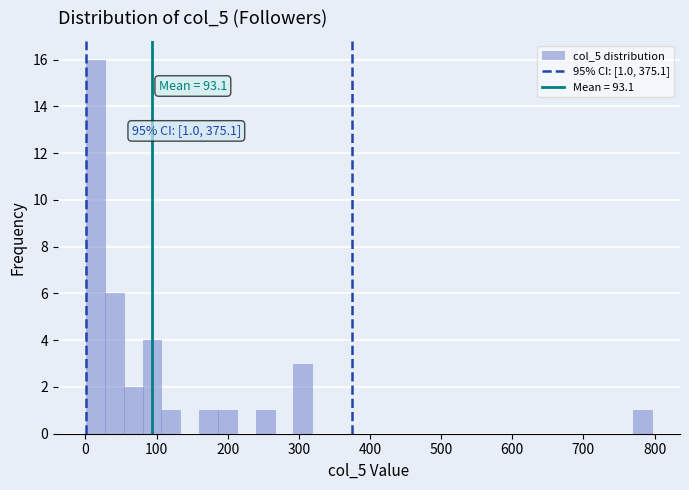

Read against the x-axis, roughly where is the centre of the tallest bar?

10